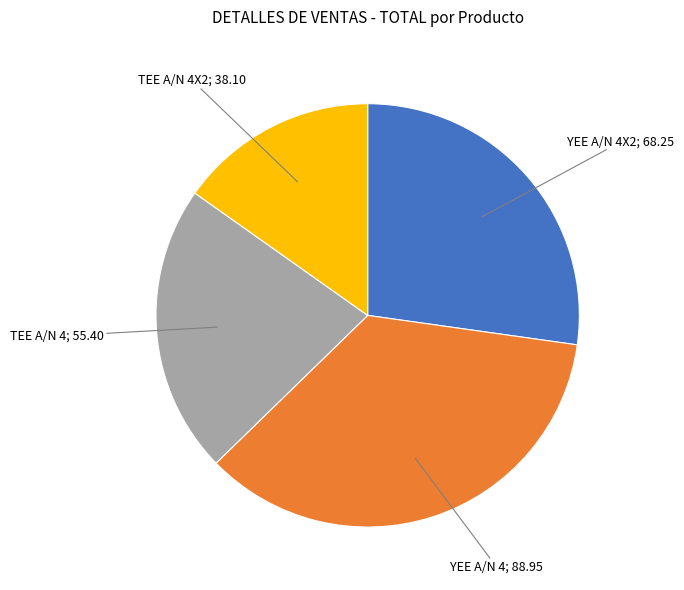

Is there a majority slice in this chart?

No